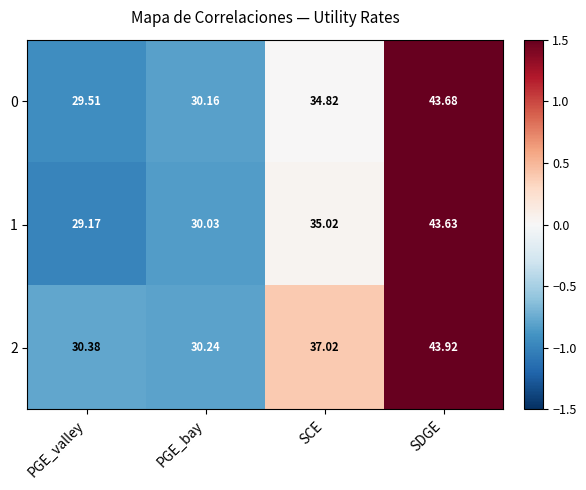

Which category has the highest value across all series?

SDGE